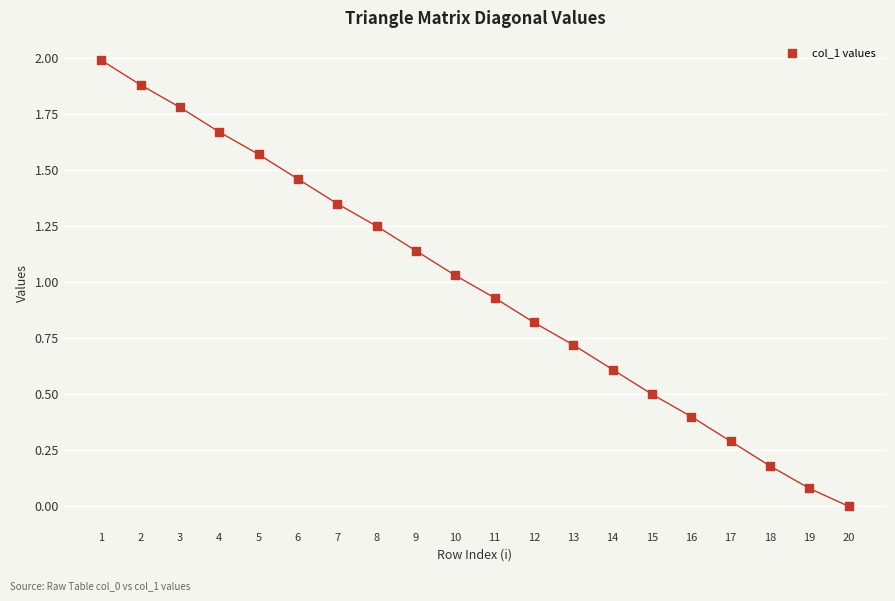

What is the range of X values (max minus min)?

19.0